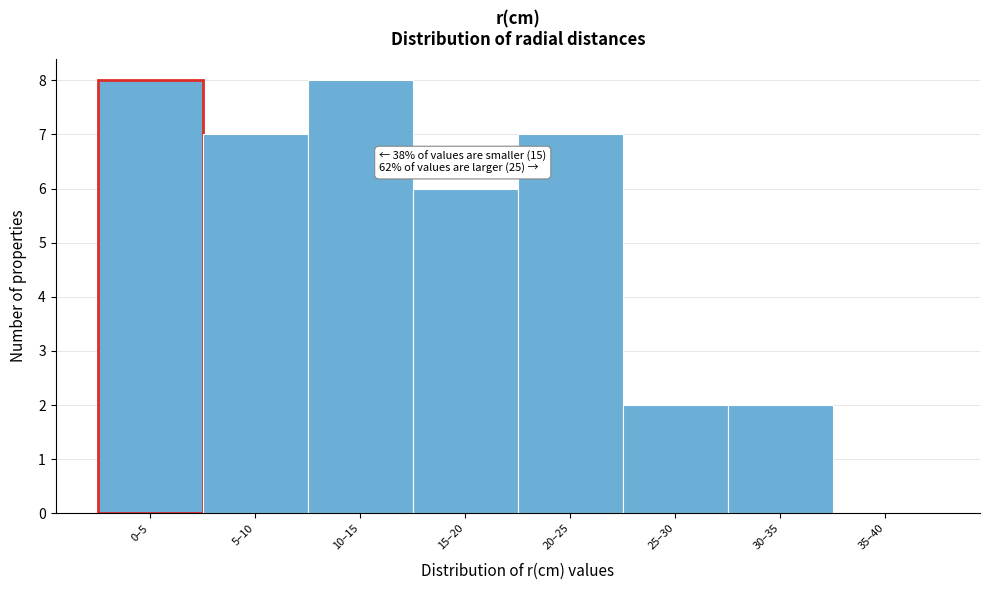

Reading right to left, extract all data points from this chart.

35–40=0	30–35=2	25–30=2	20–25=7	15–20=6	10–15=8	5–10=7	0–5=8